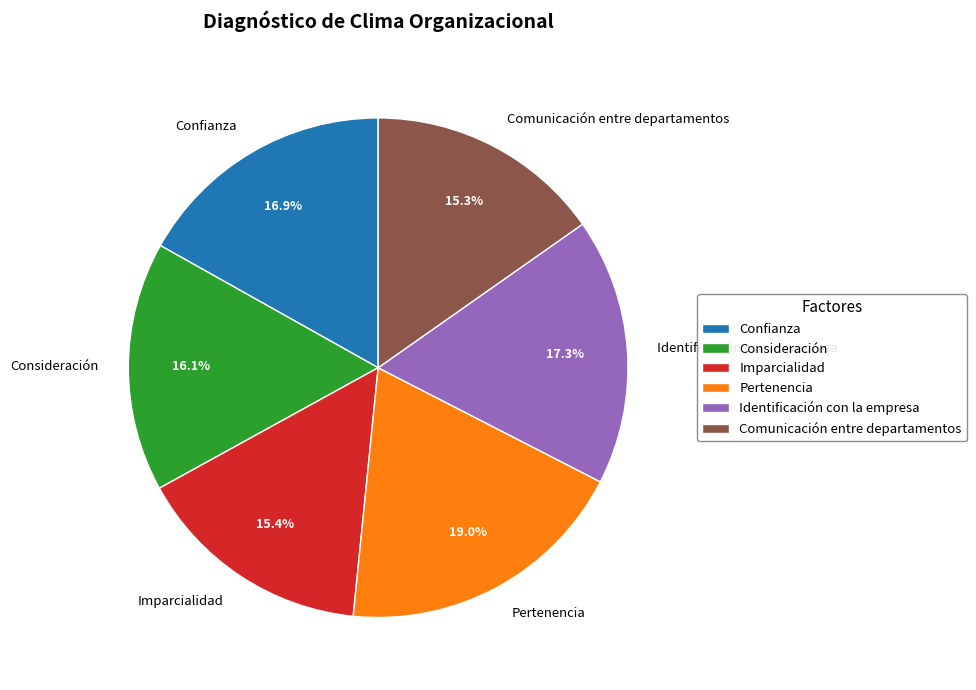

Combined, do Pertenencia and Consideración account for over 50%?

No